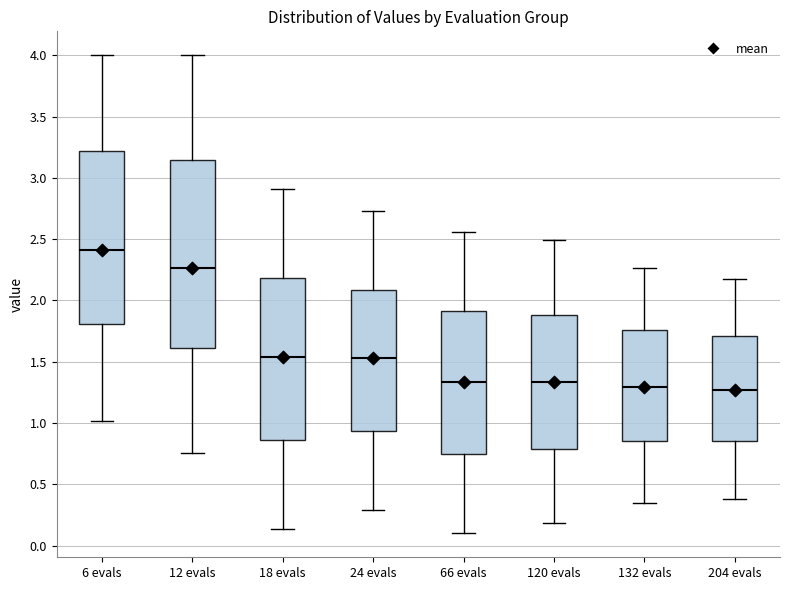

Reading left to right, read every box against the y-axis: the position of its median line, the range the box covers, and the ends of its whiskers. The values are not printed on the chart, so give them approximately, as read against the axis.

6 evals: median 2.40, box 1.80 to 3.20, whiskers 1.00 to 4.00
12 evals: median 2.25, box 1.60 to 3.15, whiskers 0.75 to 4.00
18 evals: median 1.55, box 0.85 to 2.20, whiskers 0.15 to 2.90
24 evals: median 1.55, box 0.95 to 2.10, whiskers 0.30 to 2.75
66 evals: median 1.35, box 0.75 to 1.90, whiskers 0.10 to 2.55
120 evals: median 1.35, box 0.80 to 1.90, whiskers 0.20 to 2.50
132 evals: median 1.30, box 0.85 to 1.75, whiskers 0.35 to 2.25
204 evals: median 1.25, box 0.85 to 1.70, whiskers 0.40 to 2.20